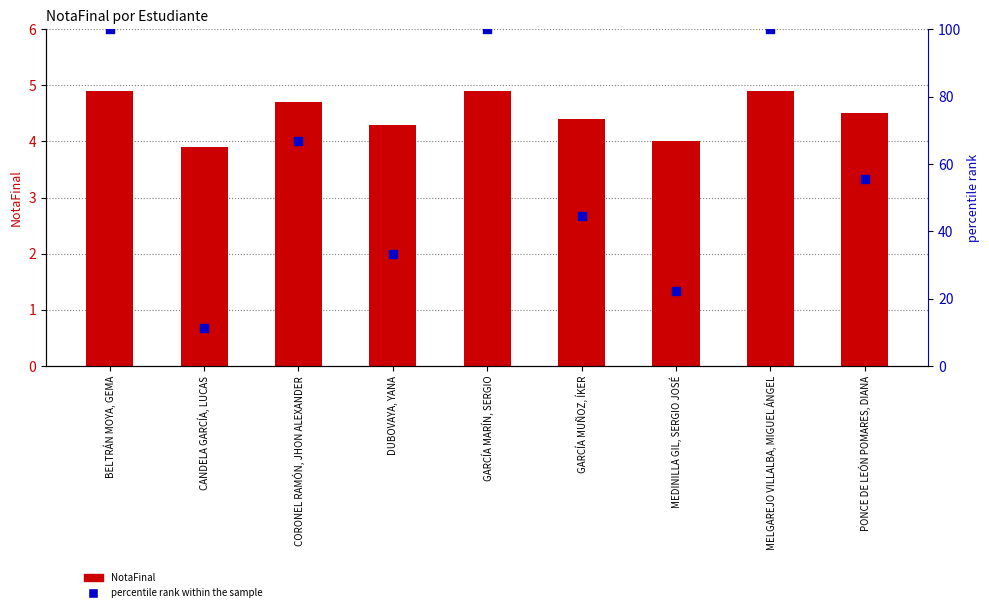

What is the total value across all series at MEDINILLA GIL, SERGIO JOSÉ?

26.2